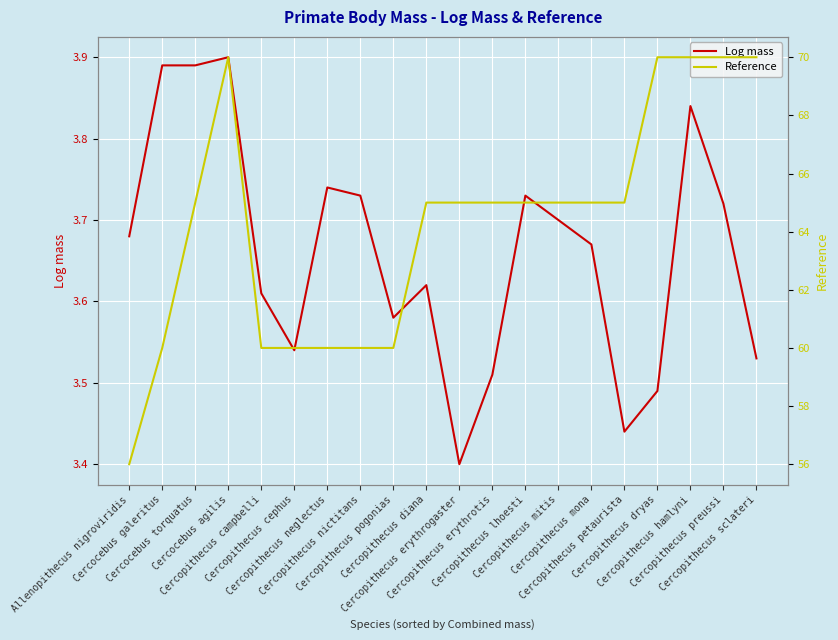

What is the sum of all Reference values?

1286.0